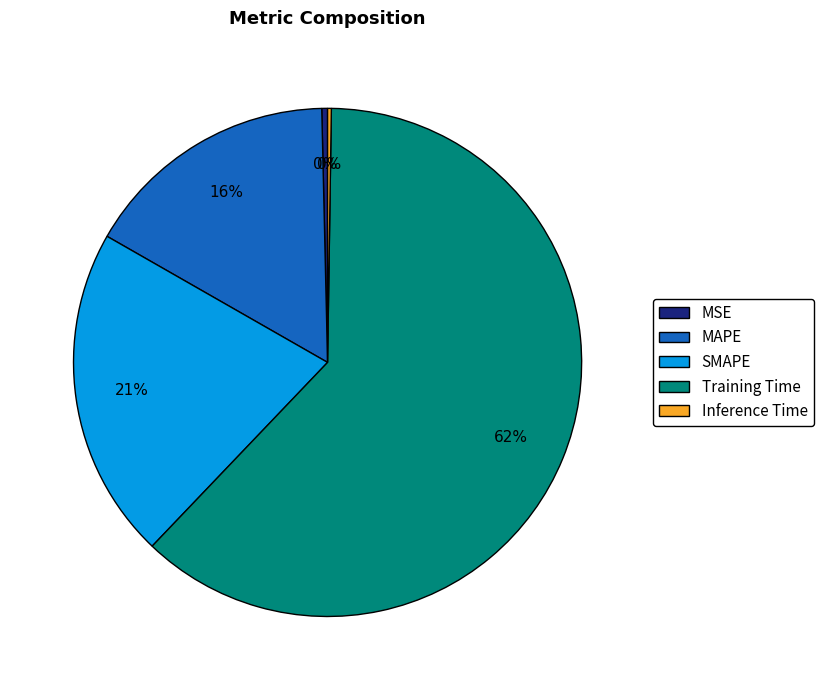

Does Training Time account for over 50% of the chart?

Yes